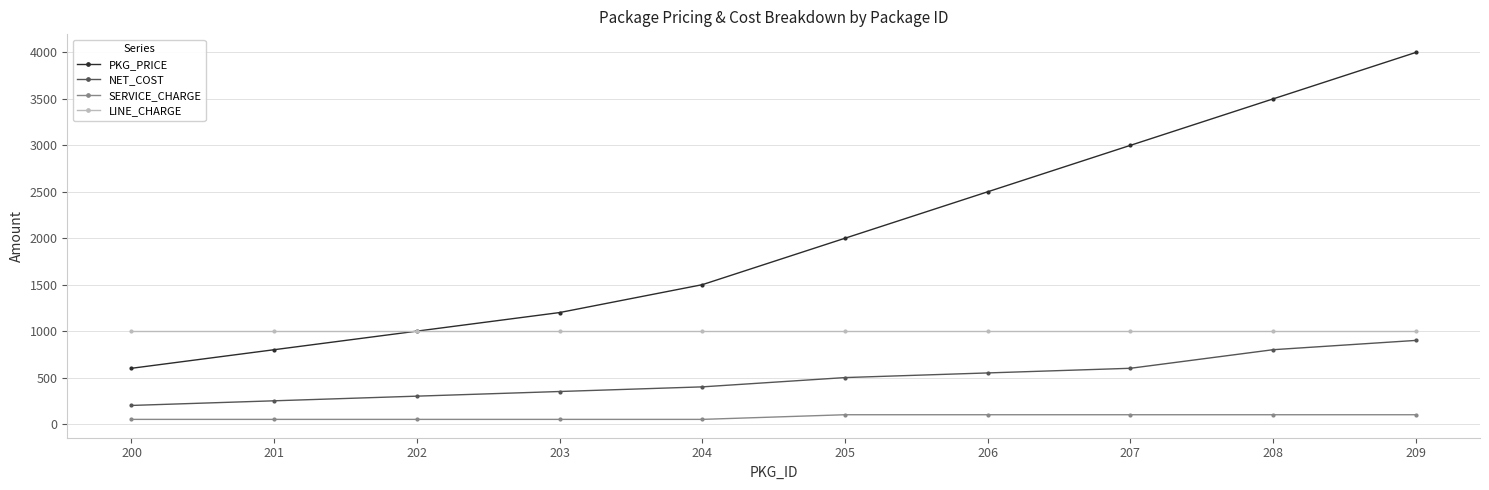

Which label corresponds to the largest value in the chart?

209